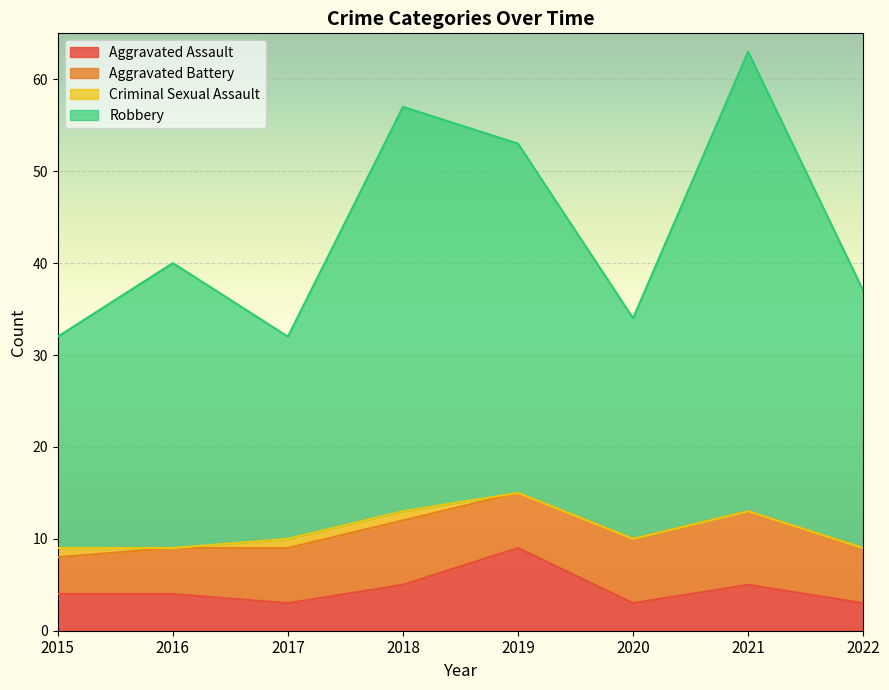

At which label does Robbery first exceed 40?

2018